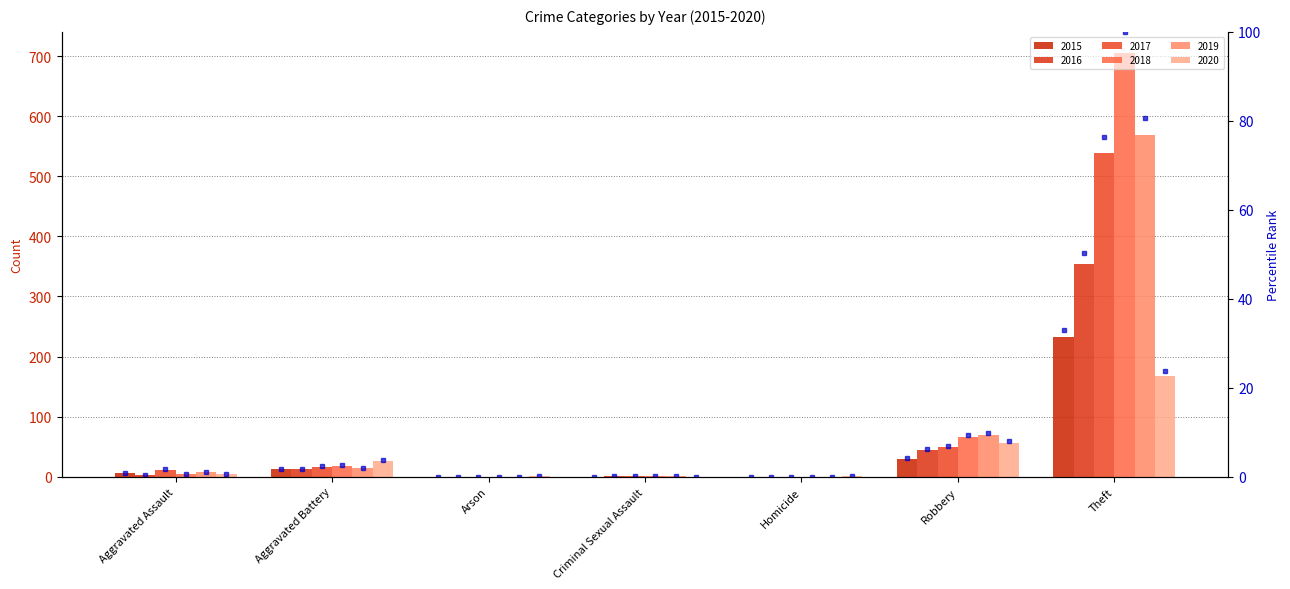

Where is 2018 pct nearest to the value 50?

Robbery